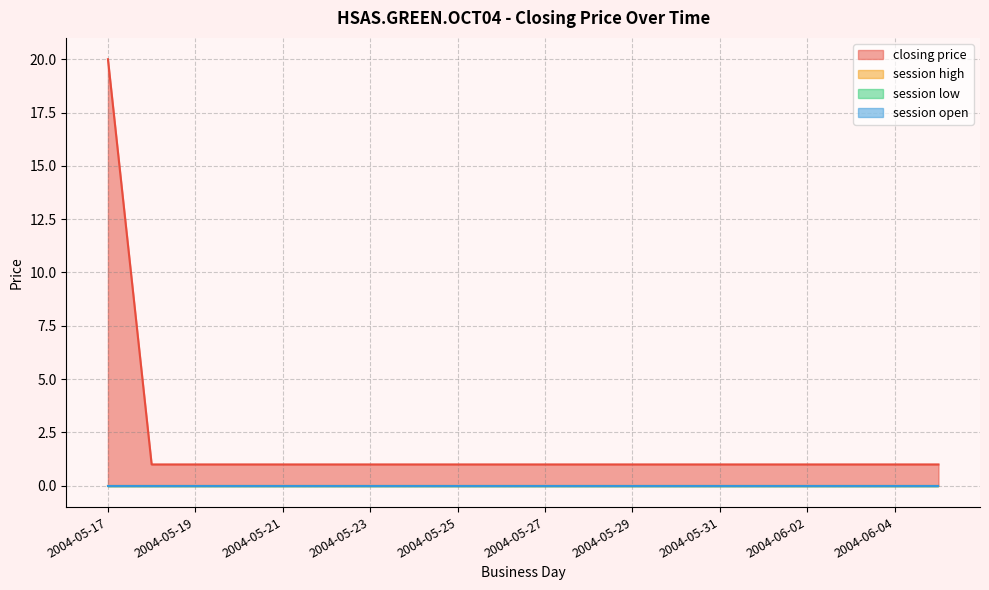

What is the total value across all series at 2004-05-21?

1